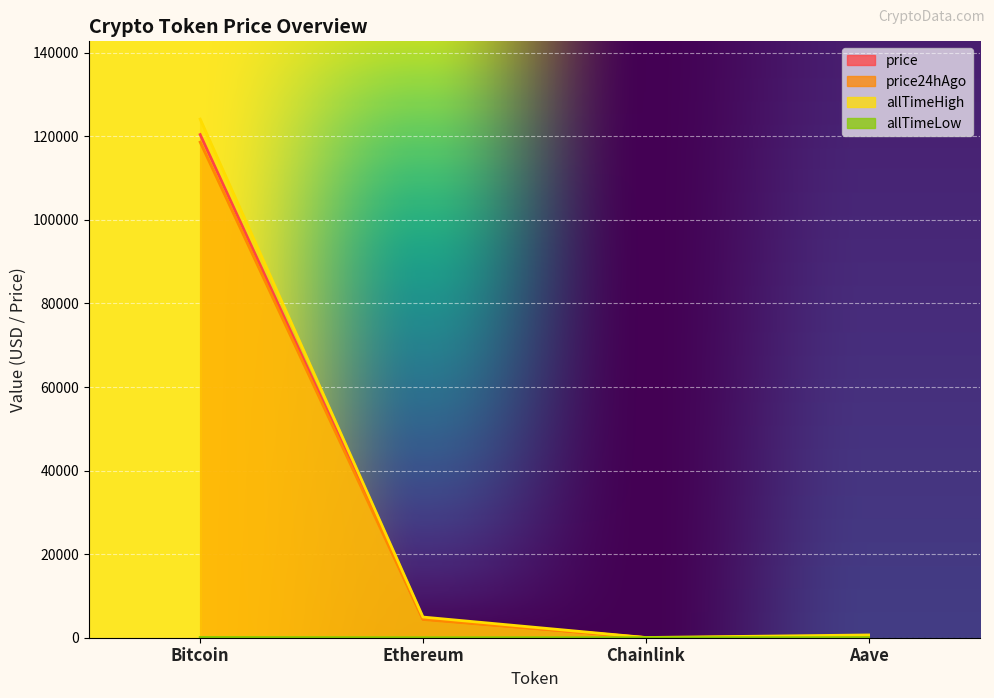

Is the value of price24hAgo at Chainlink greater than the value of allTimeLow at Ethereum?

Yes